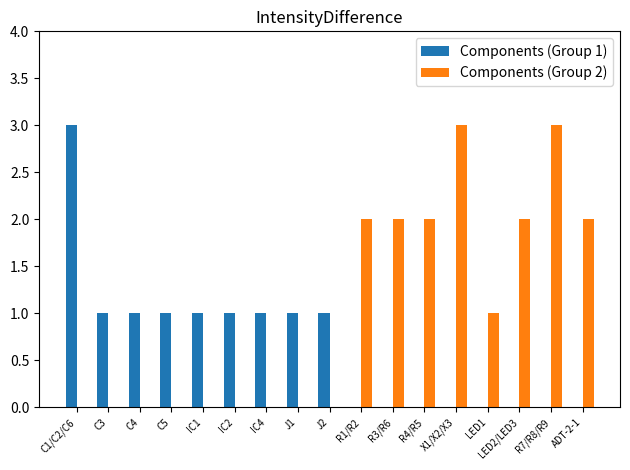

What is the maximum value shown in the chart?

3